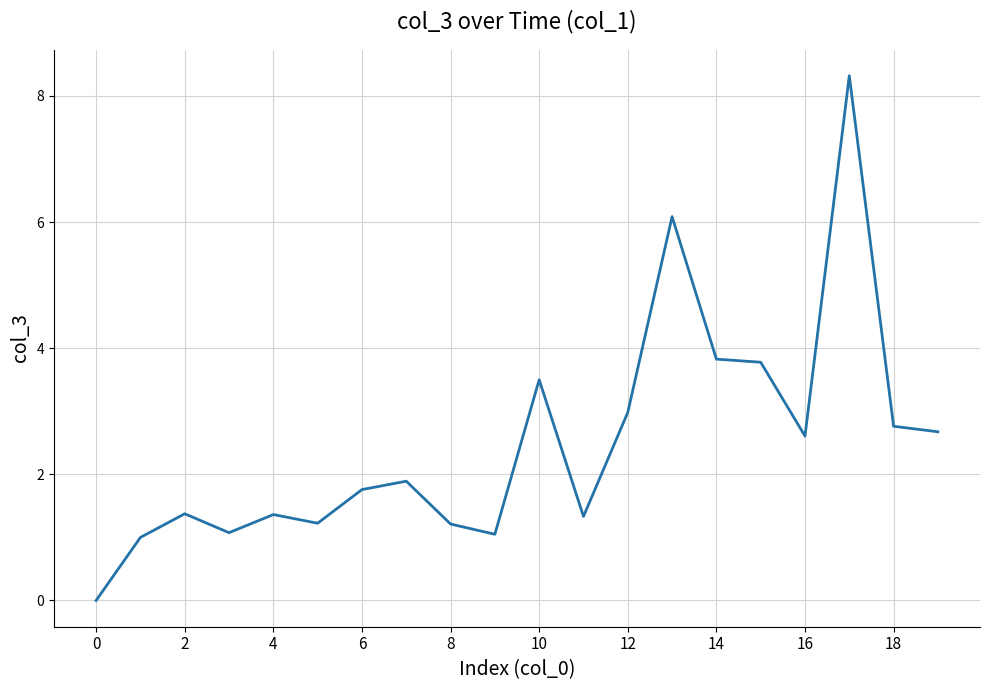

Does the chart display data point markers on the line(s)?

No